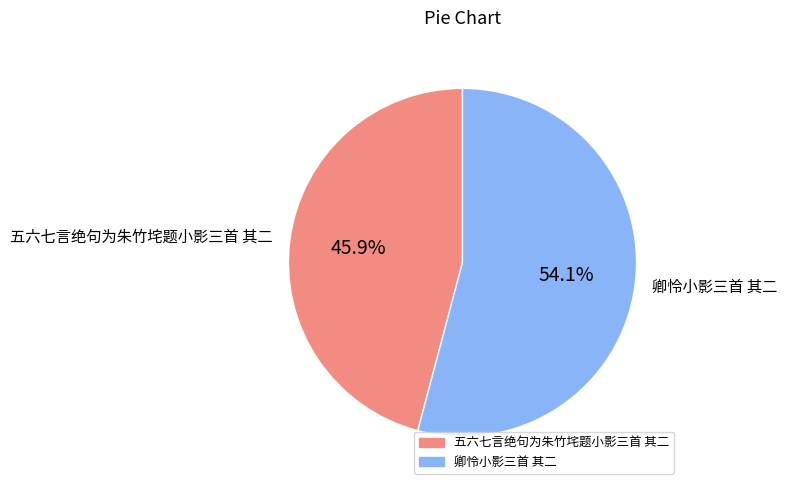

Count the number of slices in the pie.

2